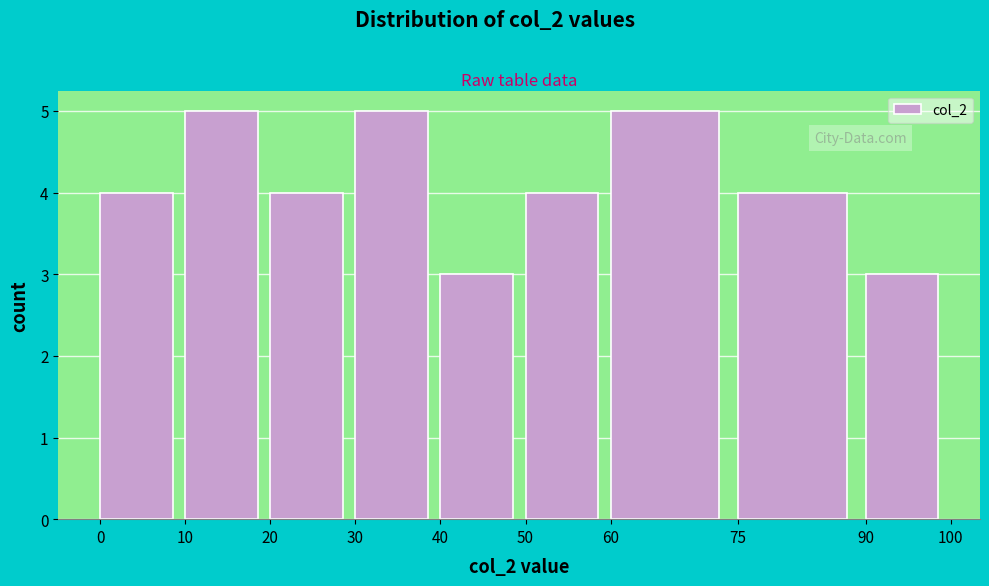

Reading left to right, list every bar in this chart as the range it spans on the x-axis followed by its height. The values are not printed on the chart, so give them approximately, as read against the axis.

0 to 10: 4
10 to 20: 5
20 to 30: 4
30 to 40: 5
40 to 50: 3
50 to 60: 4
60 to 75: 5
75 to 90: 4
90 to 100: 3